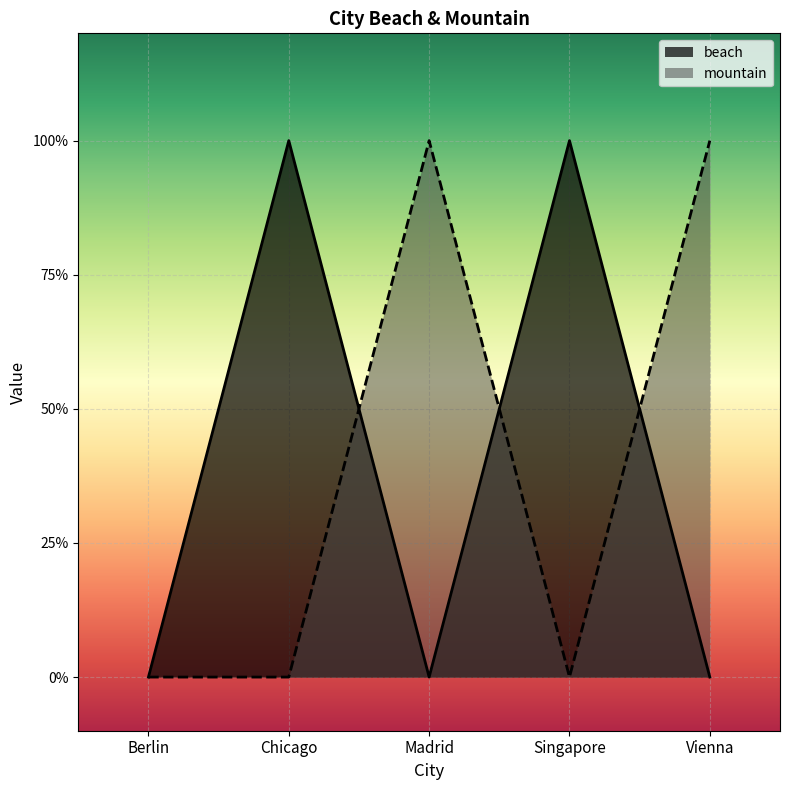

What is the sum of the beach values at Chicago and Berlin?

1